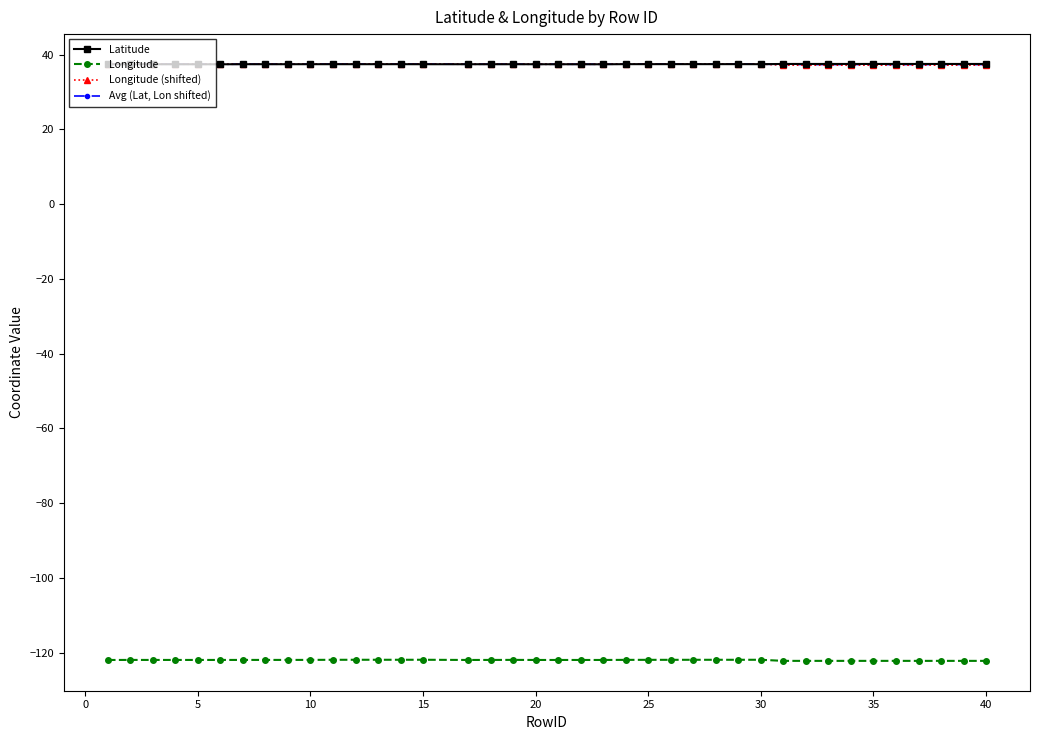

What is the value of the Avg (Lat, Lon shifted) point at the 19th from the left?

37.4